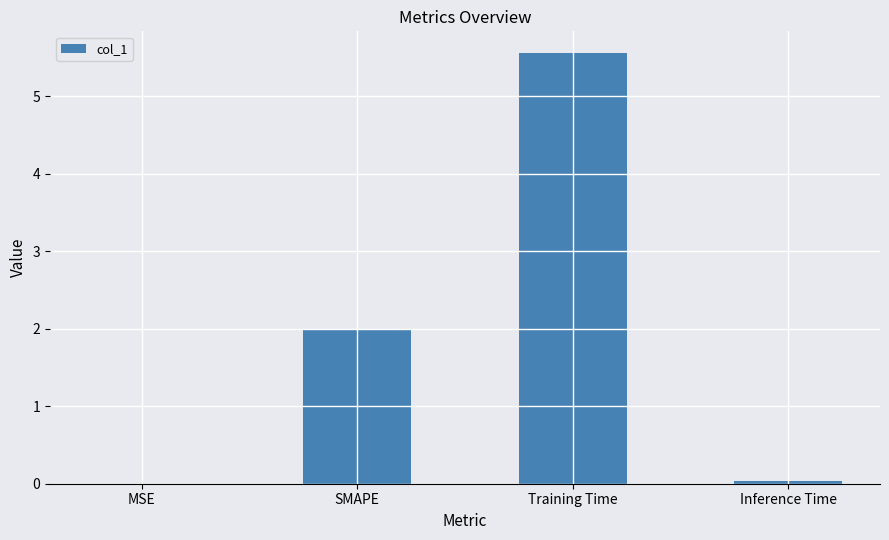

Which has a higher value, SMAPE or Inference Time?

SMAPE